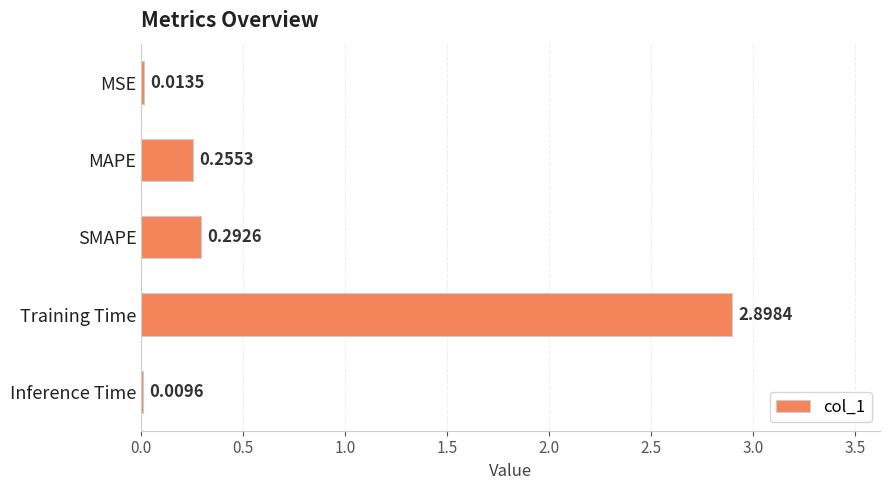

Which label corresponds to the largest value in the chart?

Training Time